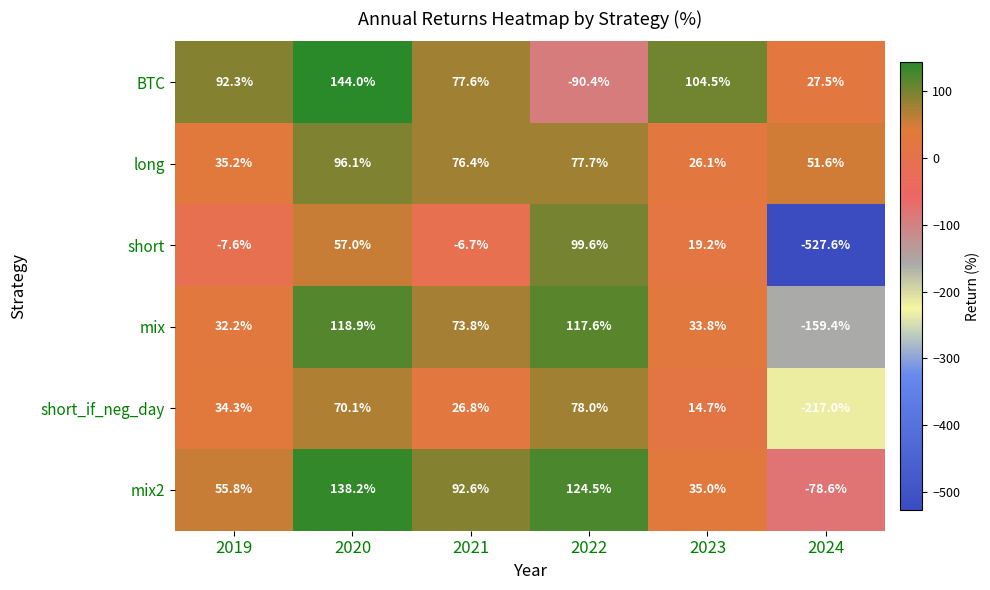

Which label corresponds to the largest value in the chart?

2020